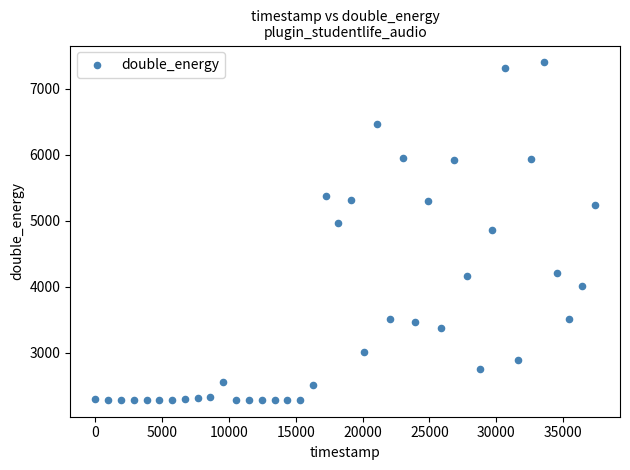

What is the range of Y values (max minus min)?

5116